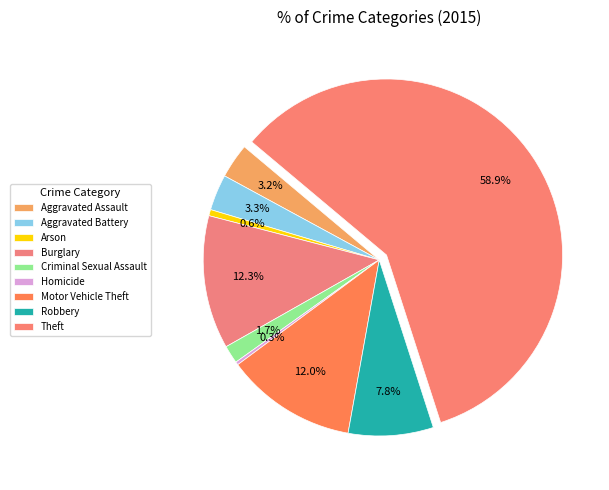

To the nearest percent, what percentage of the pie is Arson?

1%